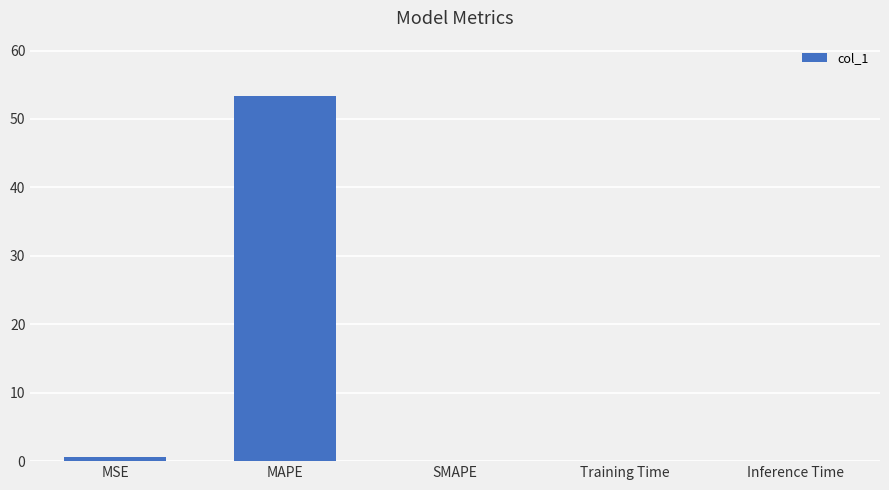

At which category does the chart reach its peak across all series?

MAPE